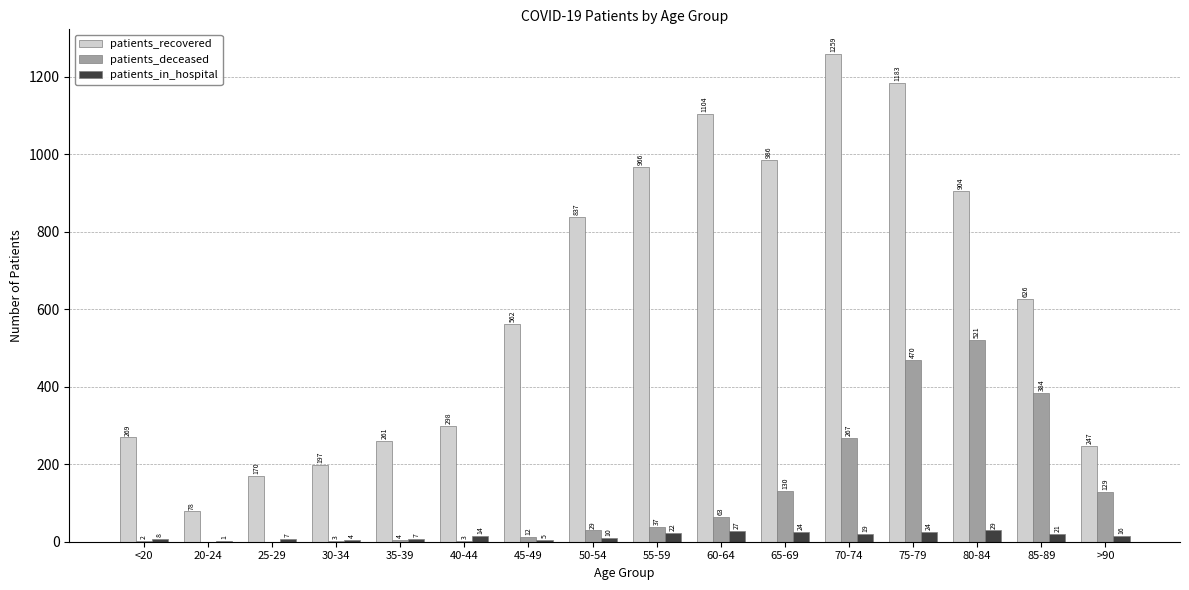

What is the sum of all patients_in_hospital values?

238